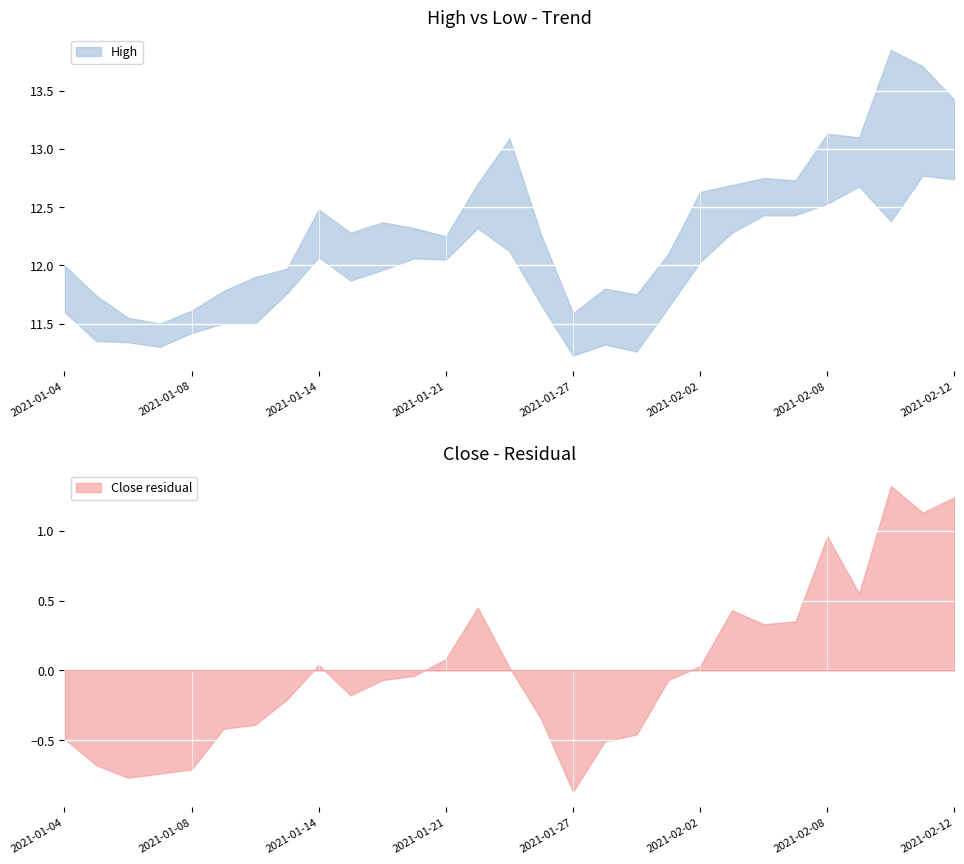

How many interior local peaks does the High series have?

7